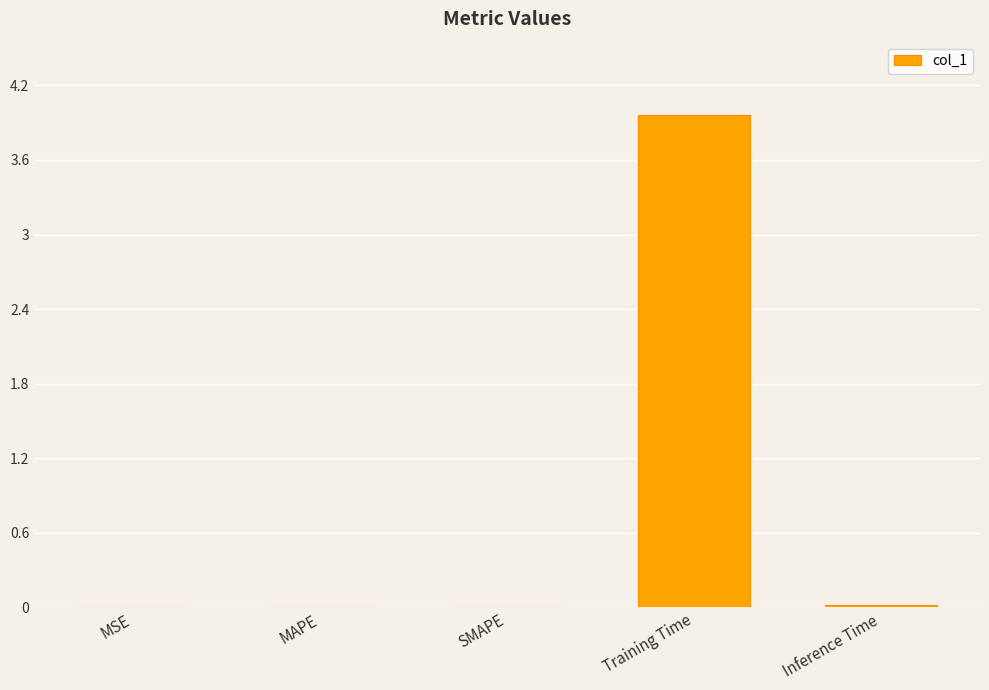

Which category has the highest value across all series?

Training Time